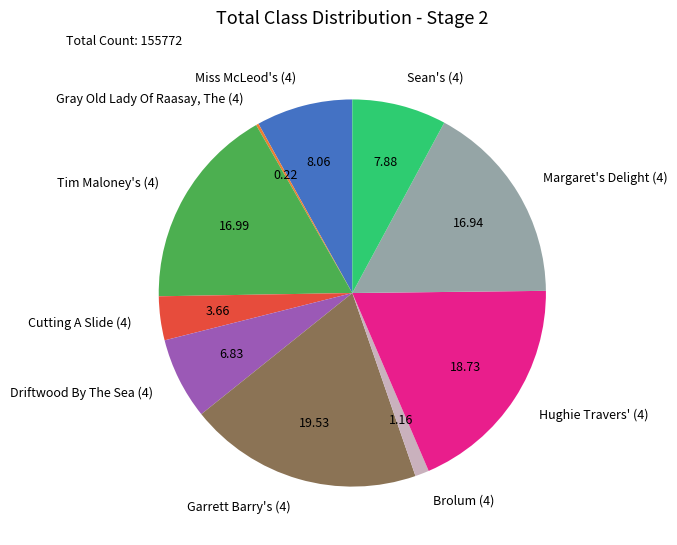

Does any single category account for the majority?

No